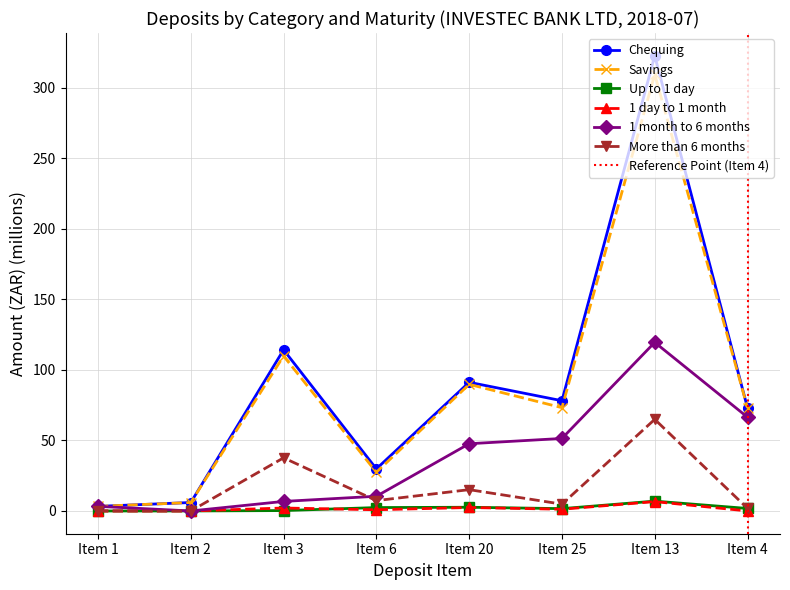

Which has a higher value, Item 20 or Item 3?

Item 3